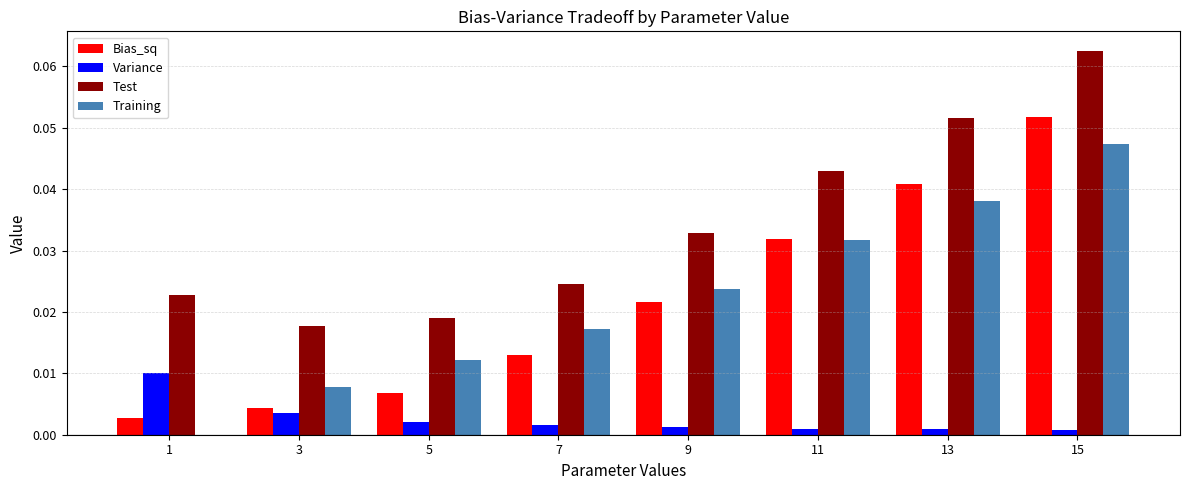

Is the value of Training at 1 greater than the value of Test at 3?

No